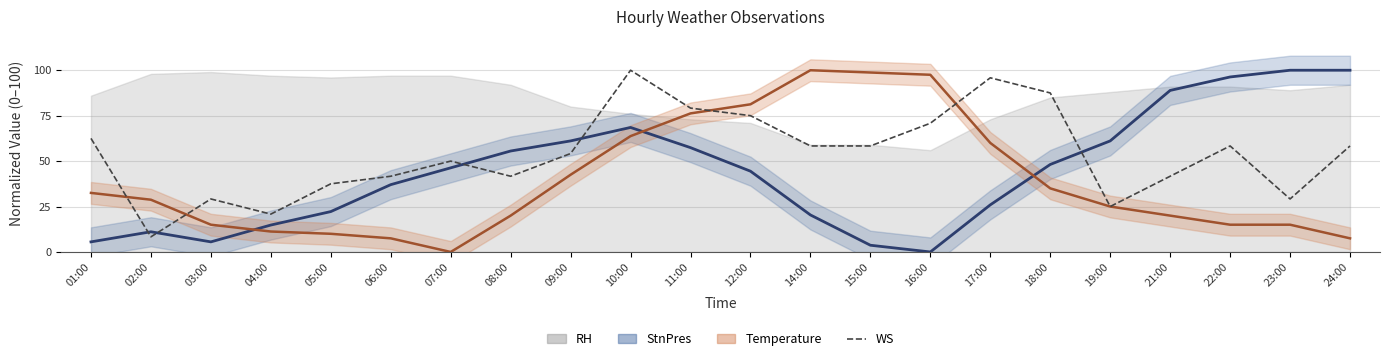

What is the value of the 5th point from the left?

37.5